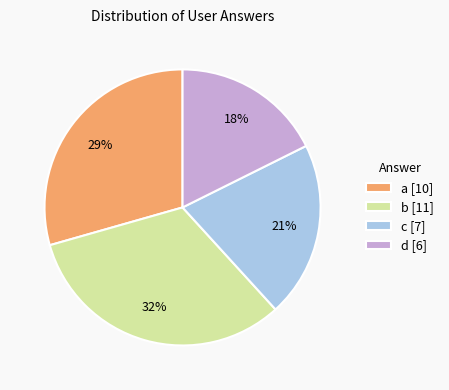

Does any single category account for the majority?

No